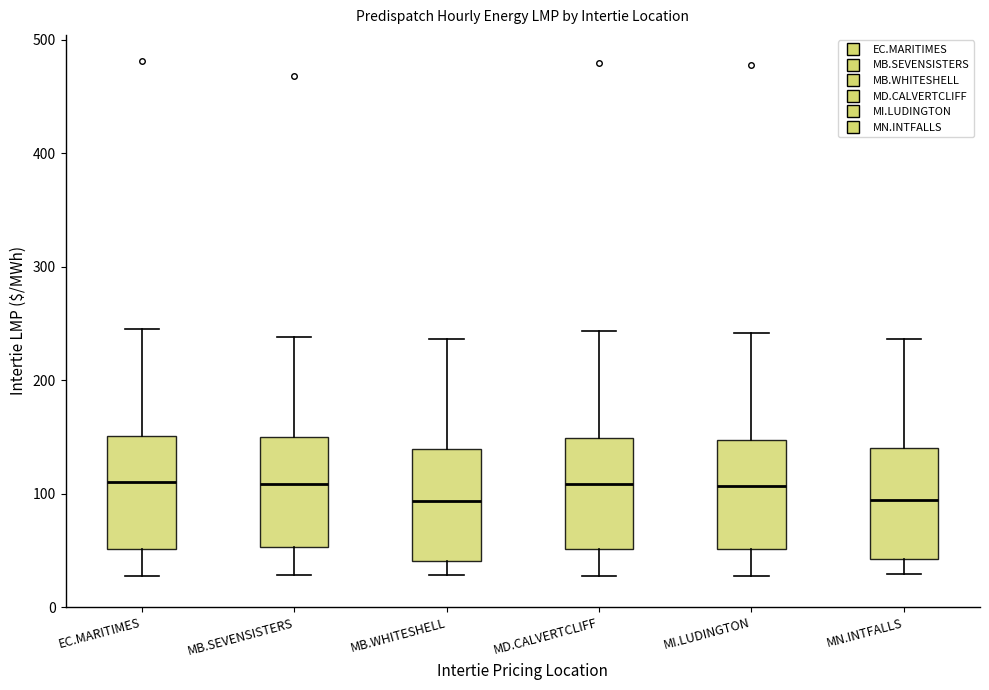

Reading left to right, read every box against the y-axis: the position of its median line, the range the box covers, and the ends of its whiskers. The values are not printed on the chart, so give them approximately, as read against the axis.

EC.MARITIMES: median 110, box 50 to 150, whiskers 30 to 250
MB.SEVENSISTERS: median 110, box 50 to 150, whiskers 30 to 240
MB.WHITESHELL: median 90, box 40 to 140, whiskers 30 to 240
MD.CALVERTCLIFF: median 110, box 50 to 150, whiskers 30 to 240
MI.LUDINGTON: median 110, box 50 to 150, whiskers 30 to 240
MN.INTFALLS: median 90, box 40 to 140, whiskers 30 to 240